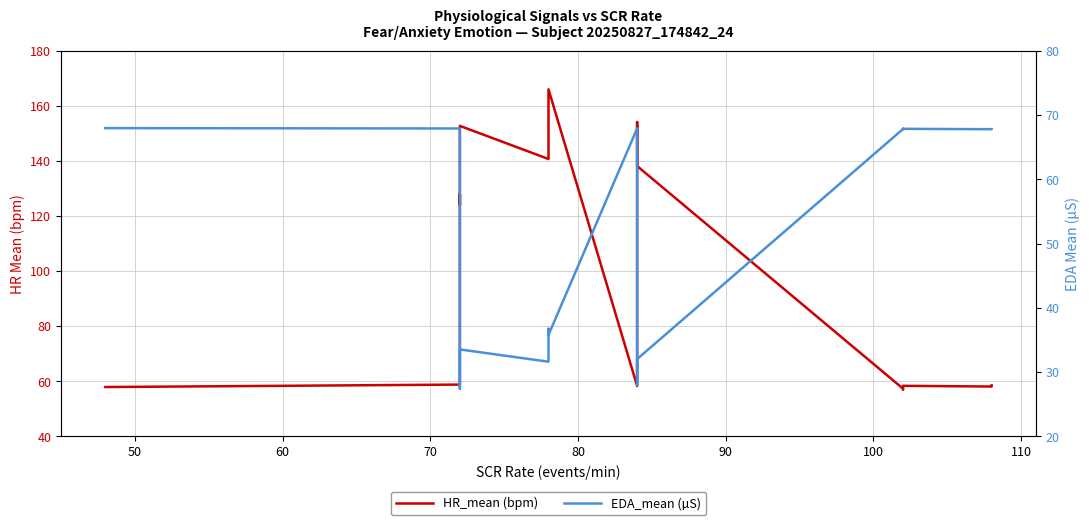

Which series ends up on top after the final intersection of EDA_mean and HR_mean?

EDA_mean